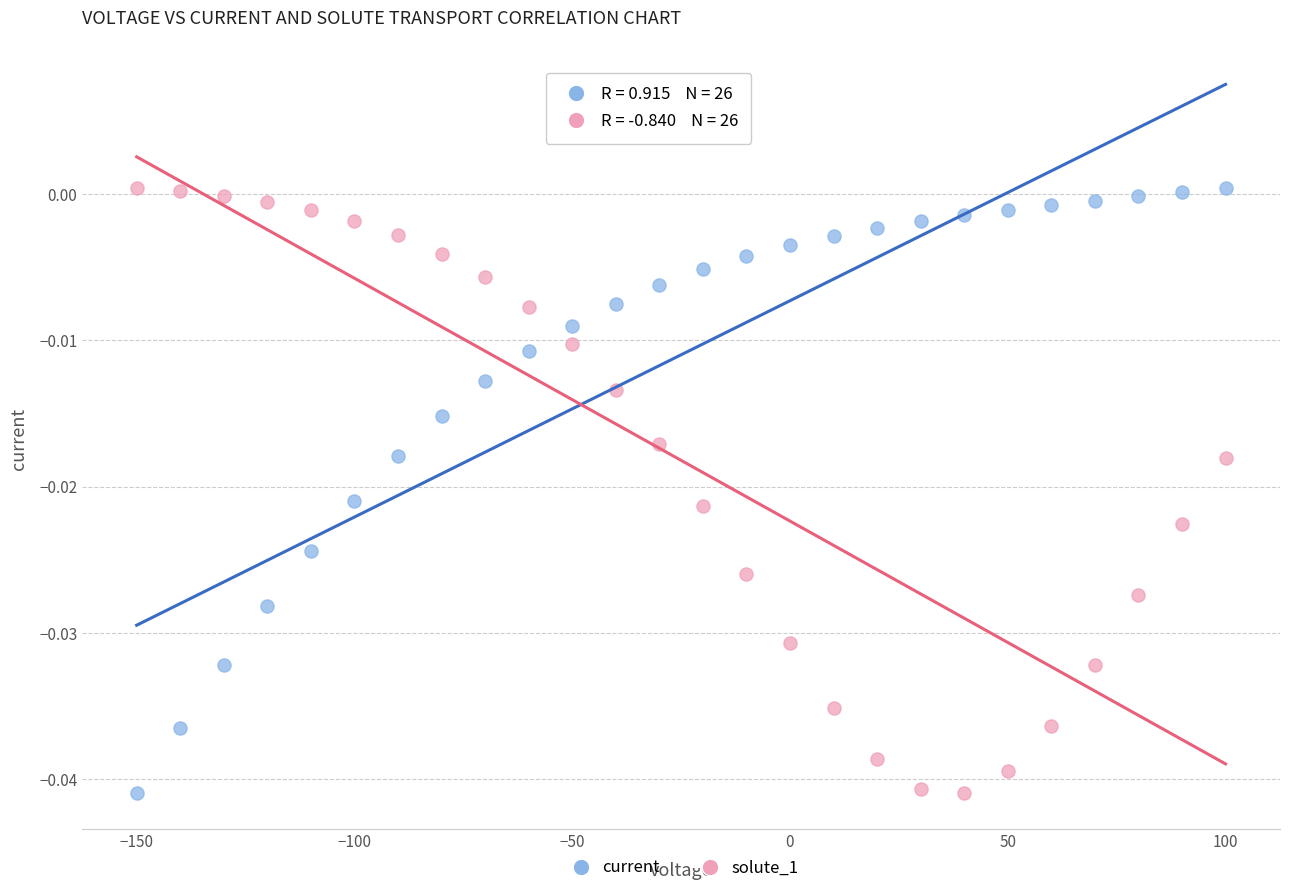

What is the X range (max minus min) for the scatter plot?

250.0